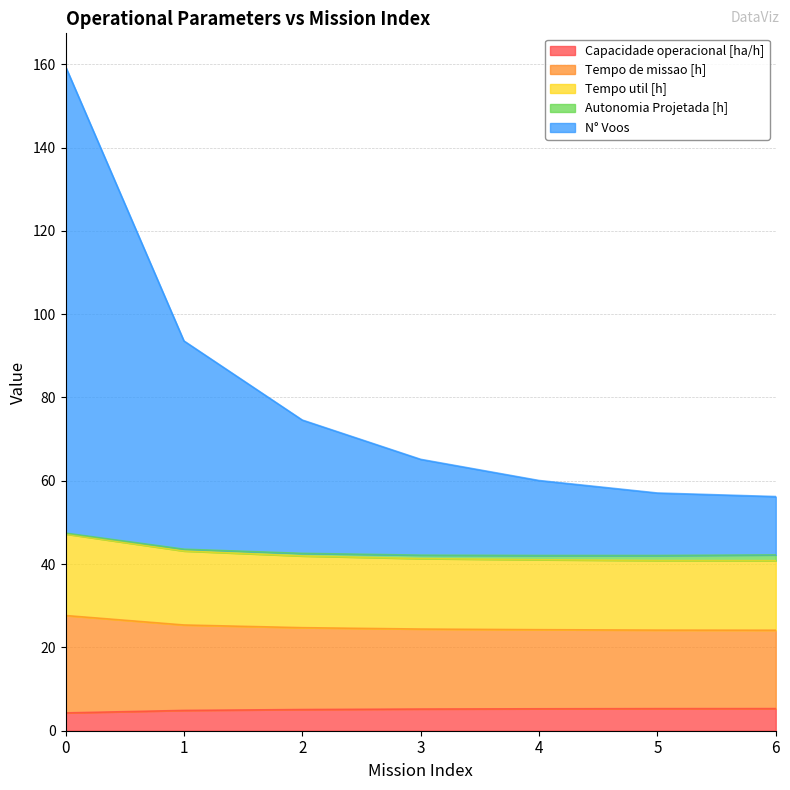

What is the maximum value for Capacidade operacional [ha/h]?

5.3